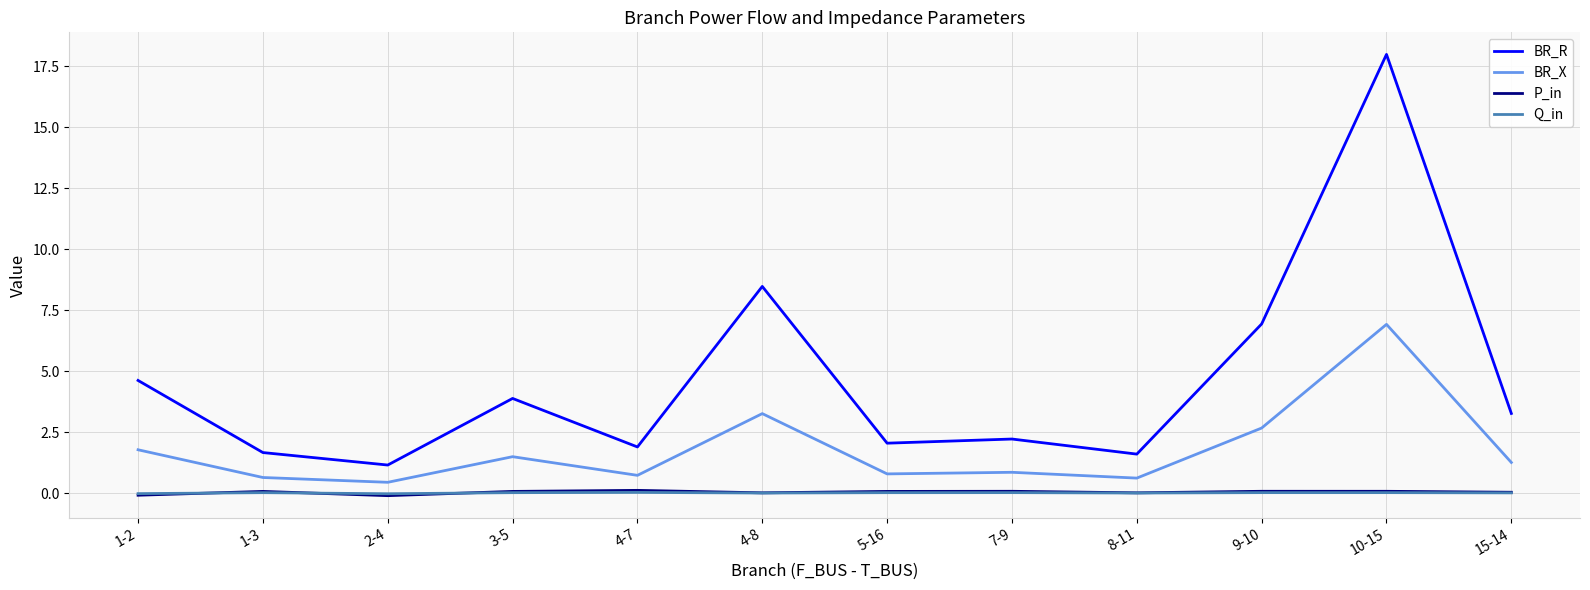

True or false: Q_in and BR_X intersect in this chart.

False